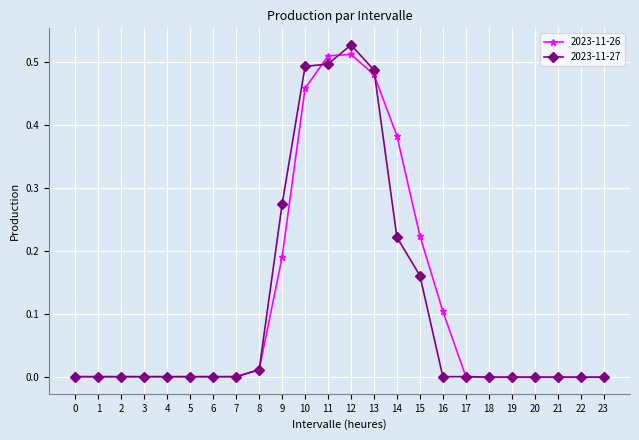

True or false: 2023-11-26 has more than 0 interior local peaks.

True